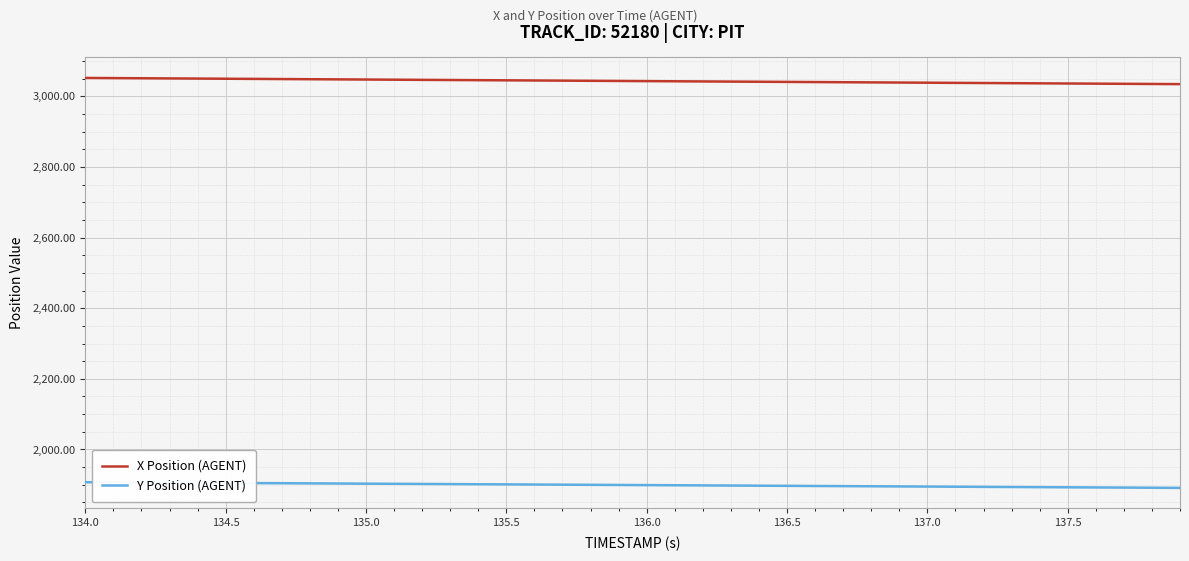

List the series in order of their peak value, highest first.

X Position (AGENT), Y Position (AGENT)